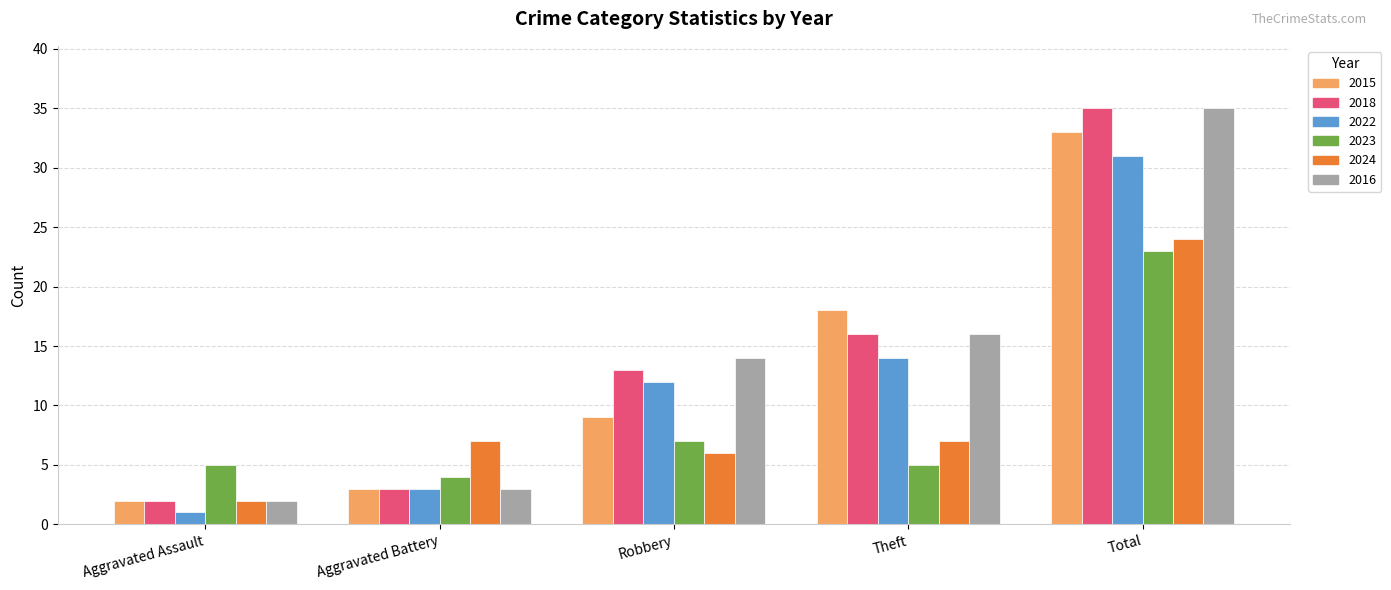

What are all the series names shown in the legend?

2015, 2018, 2022, 2023, 2024, 2016